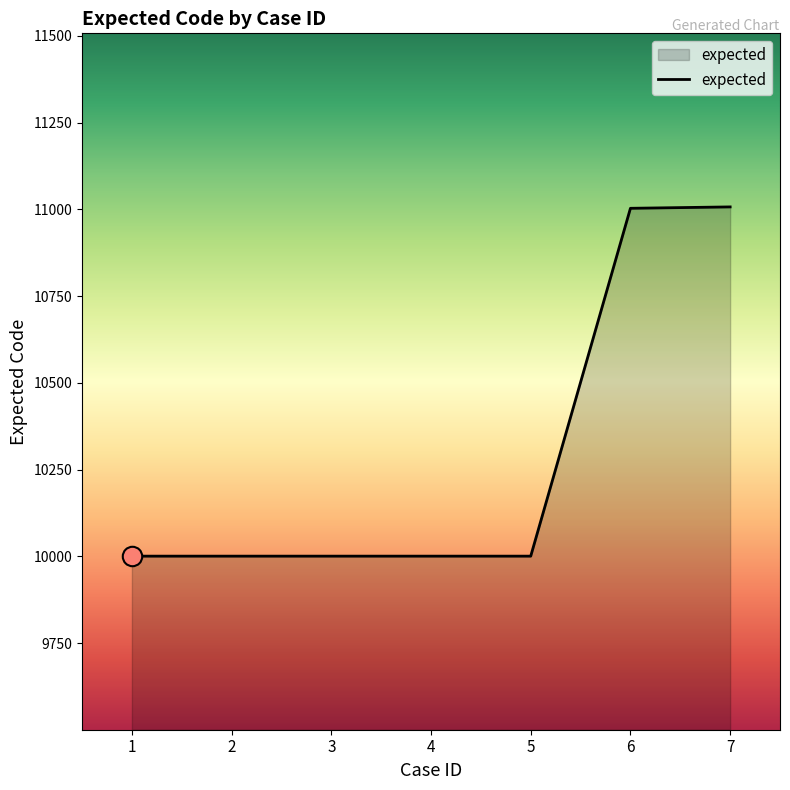

What is the greatest value displayed?

11007